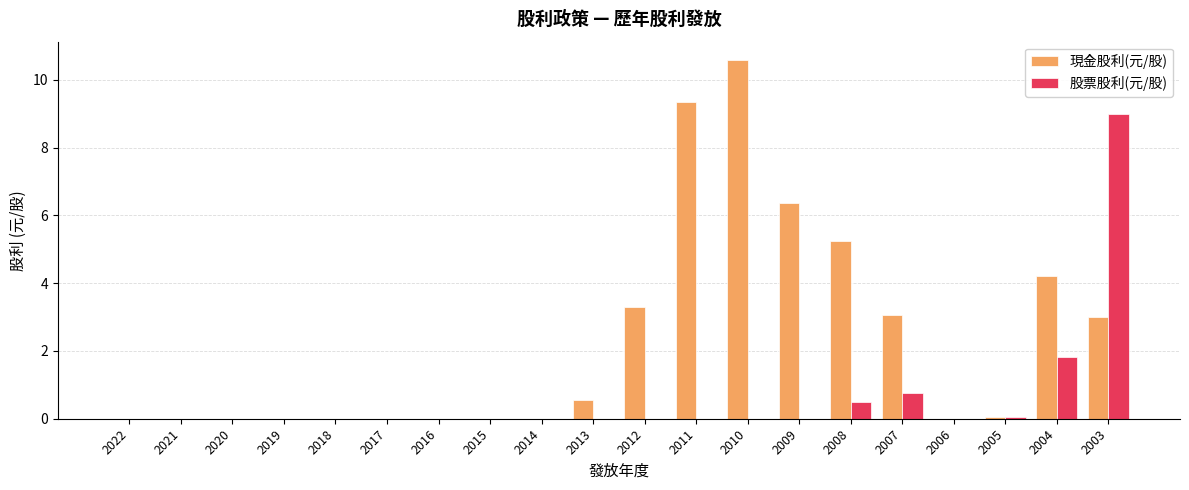

Is the value of 現金股利(元/股) at 2008 greater than the value of 股票股利(元/股) at 2022?

Yes